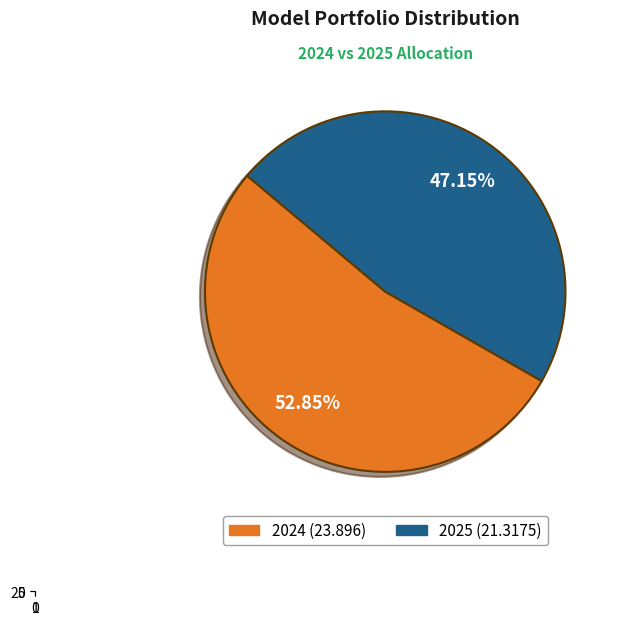

To the nearest percent, what is the difference between the largest and smallest slice percentages?

6%